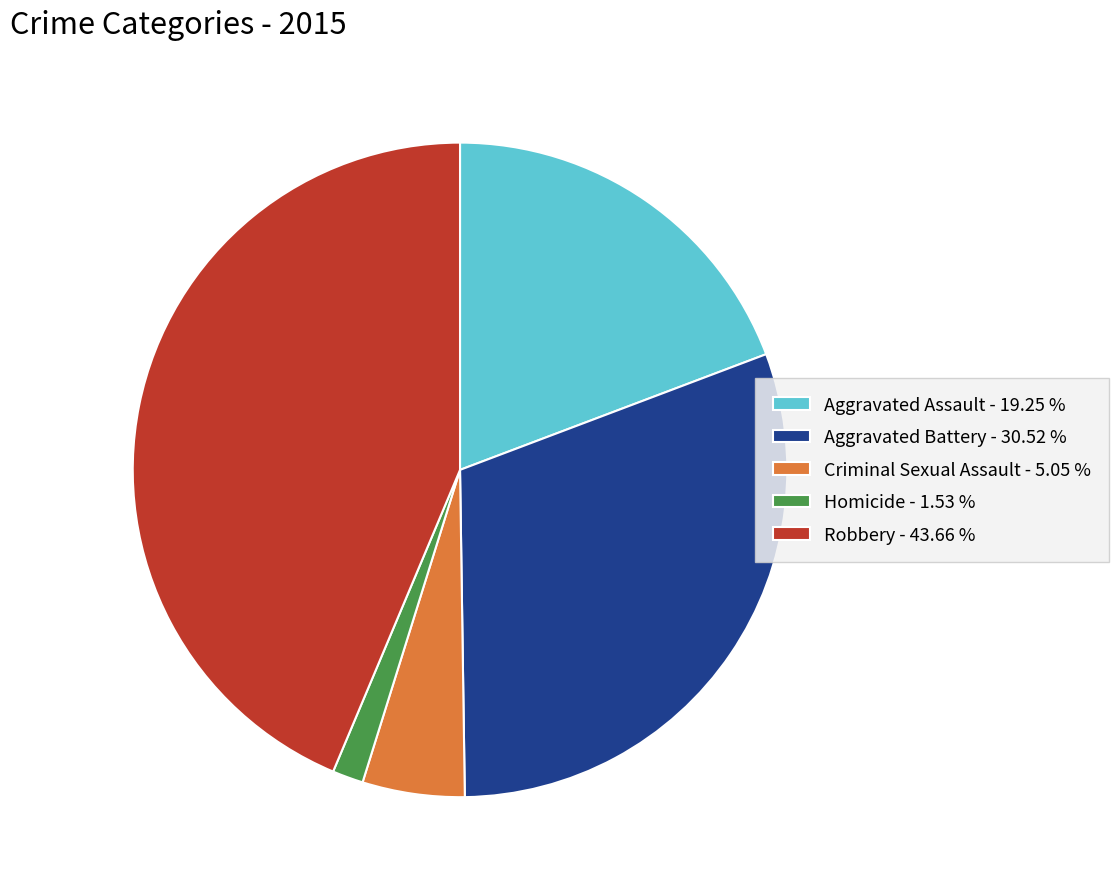

The Aggravated Battery slice represents 31% of the pie. True or false?

True